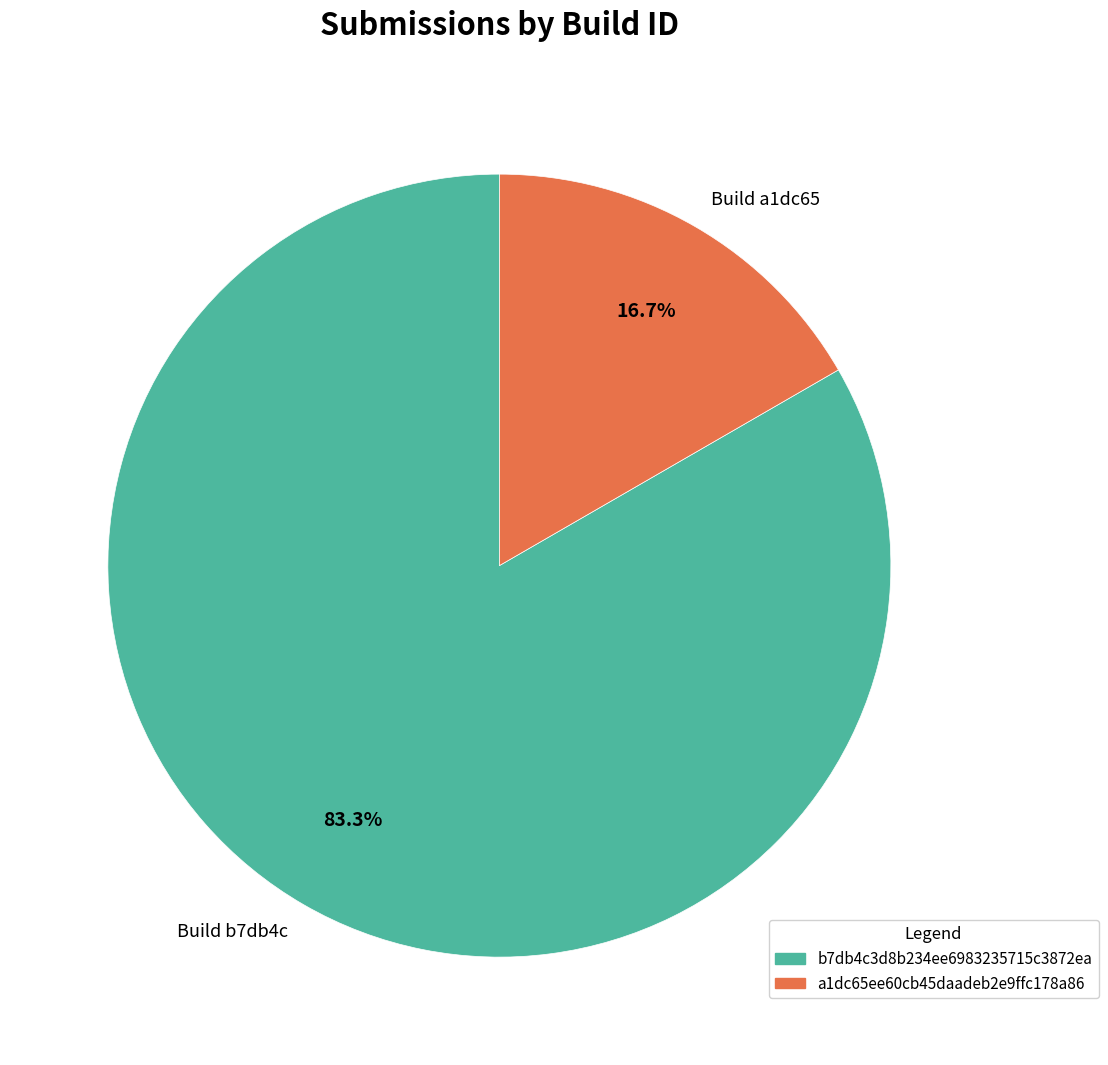

Does any single category account for the majority?

Yes